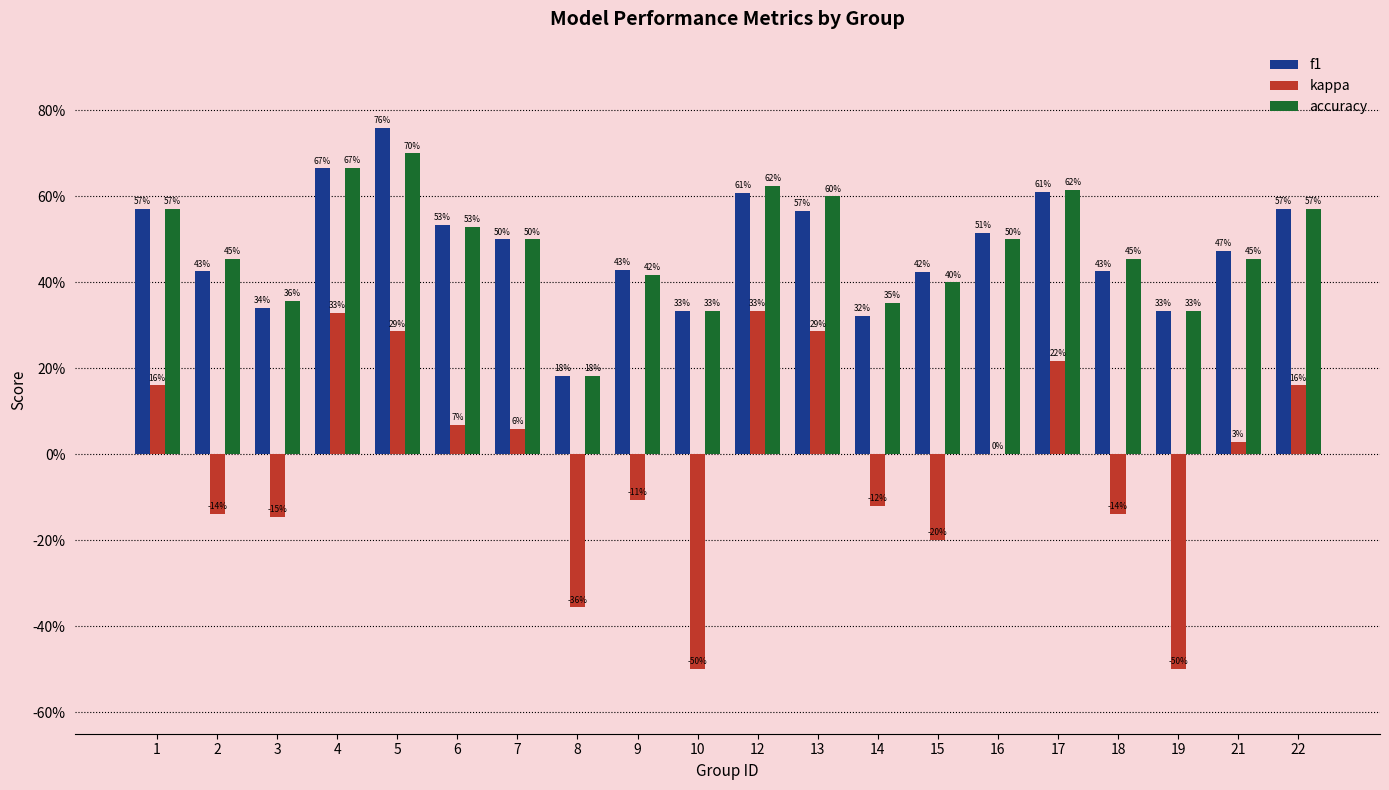

What is the sum of all accuracy values?

9.6